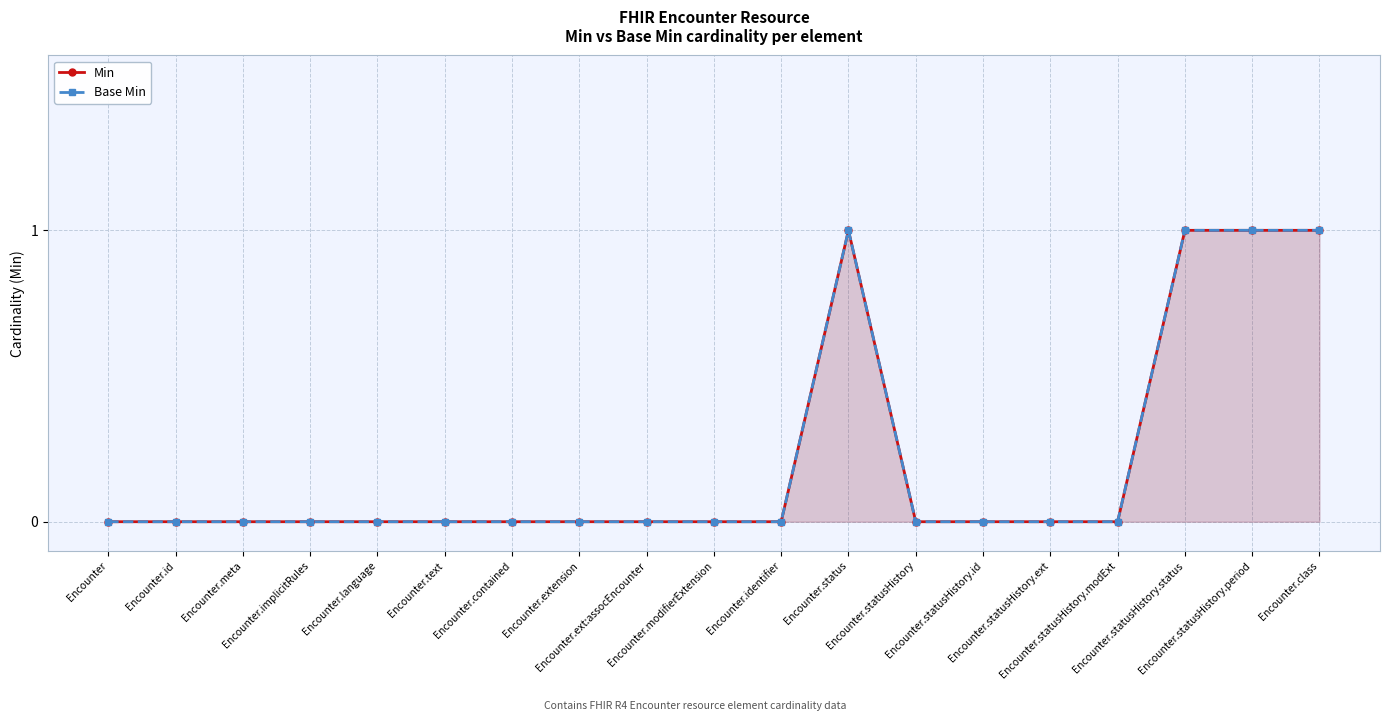

Reading left to right, transcribe all the data shown in this chart.

Min: 0	0	0	0	0	0	0	0	0	0	0	1	0	0	0	0	1	1	1
Base Min: 0	0	0	0	0	0	0	0	0	0	0	1	0	0	0	0	1	1	1